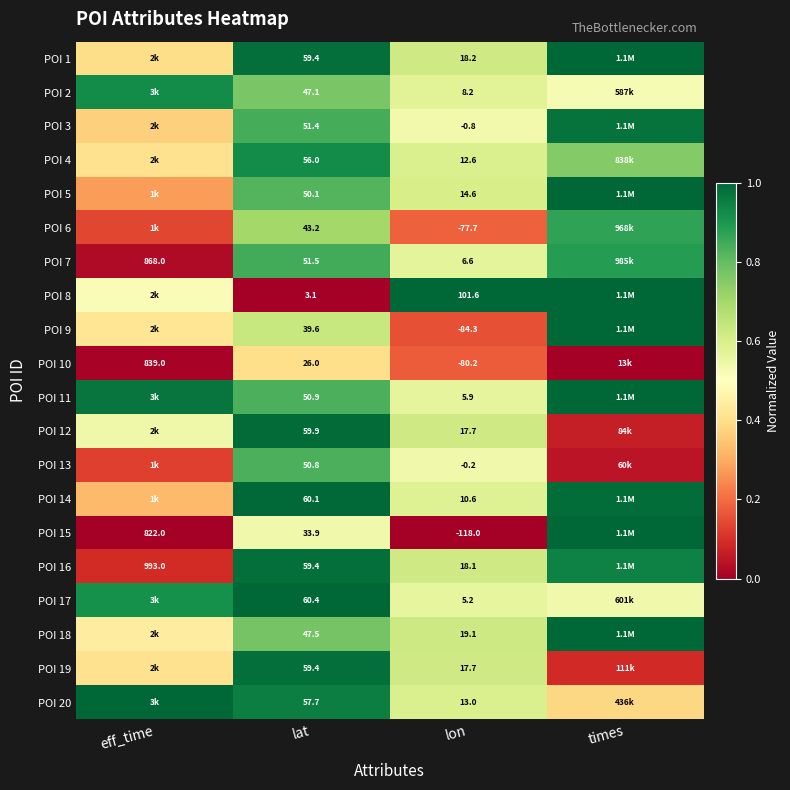

Is the value of POI 4 at lat greater than the value of POI 3 at lon?

Yes